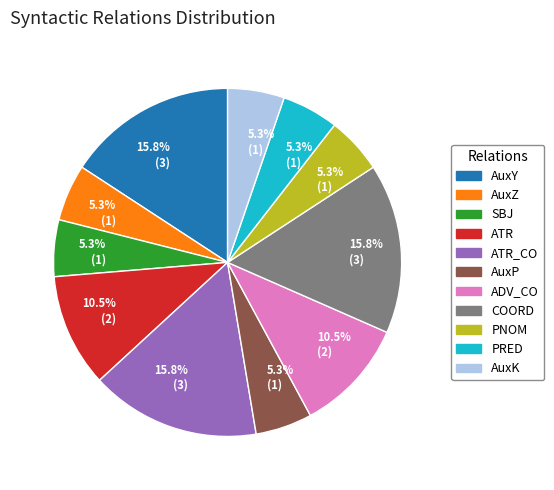

Approximately how many times larger is the value at AuxZ compared to PRED?

1.0